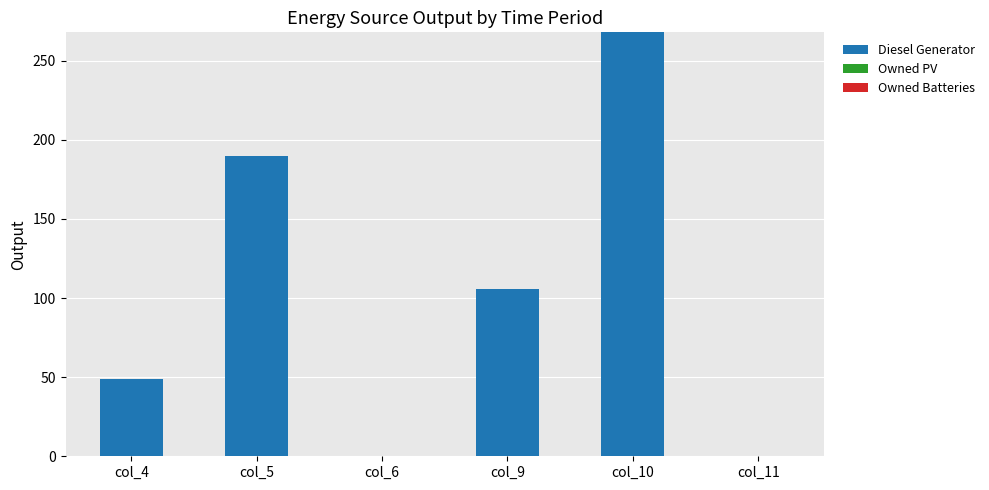

What is the maximum value shown in the chart?

268